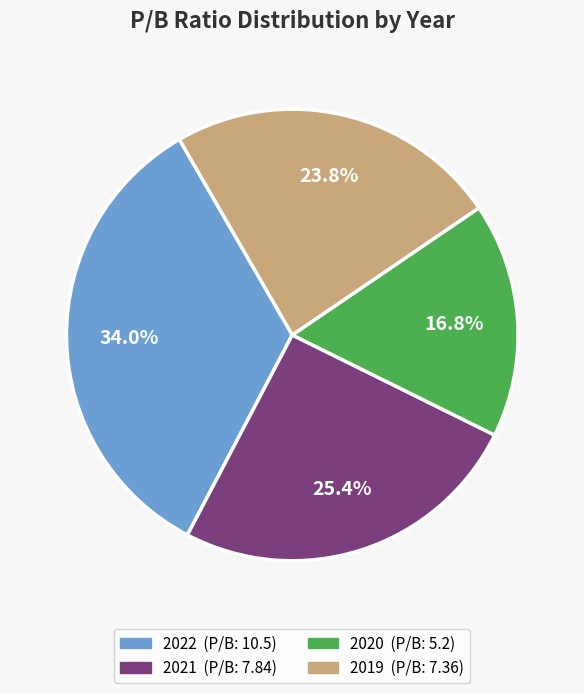

What is the ratio of the value at 2020 to the value at 2019?

0.7